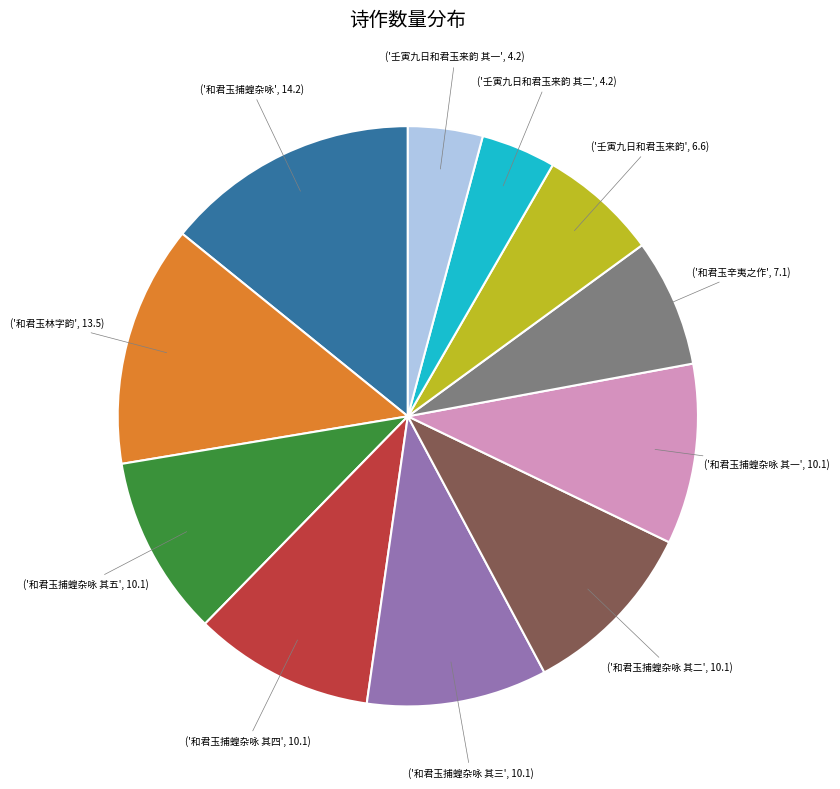

Is there a majority slice in this chart?

No